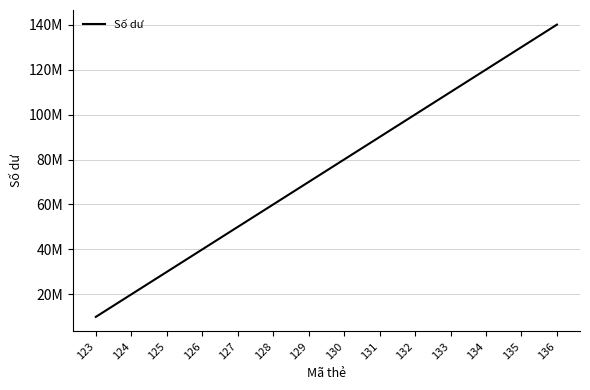

What is the value of the 6th point from the left?

60000000